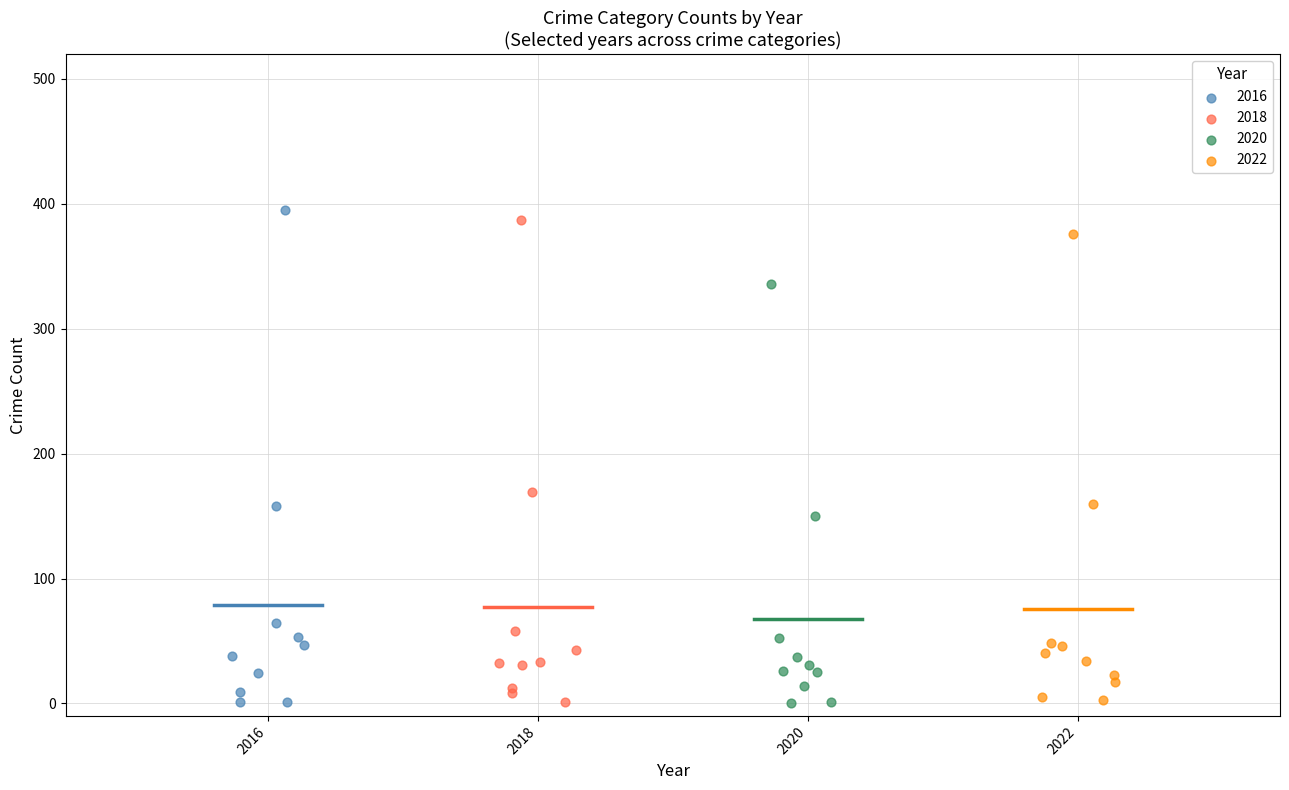

Which series has the largest Y range (max minus min)?

2016